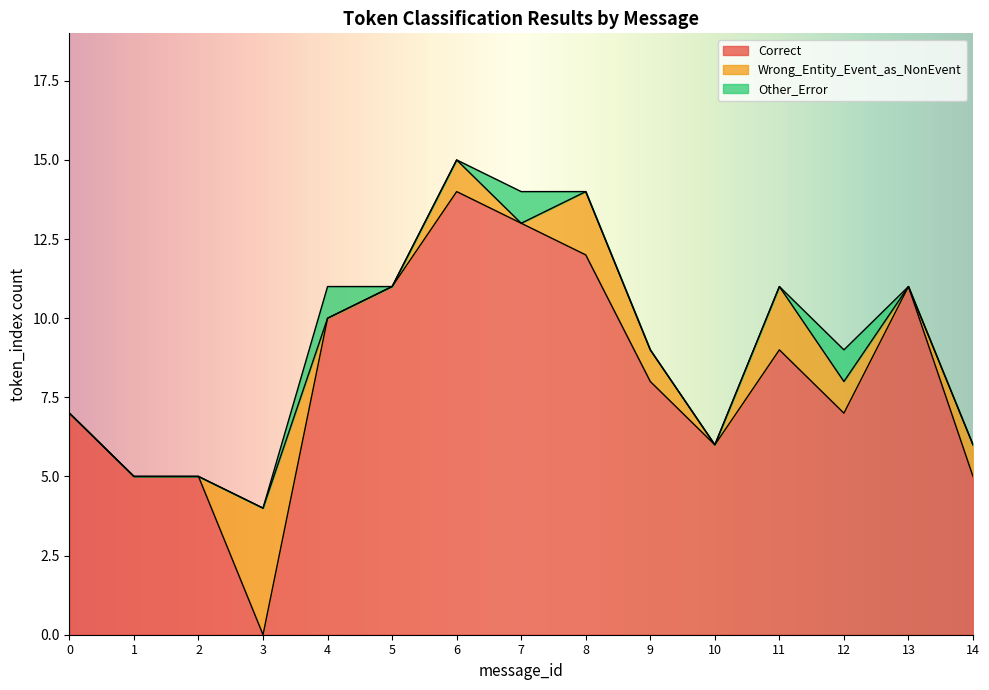

How many Wrong_Entity_Event_as_NonEvent values are between 0 and 1?

12